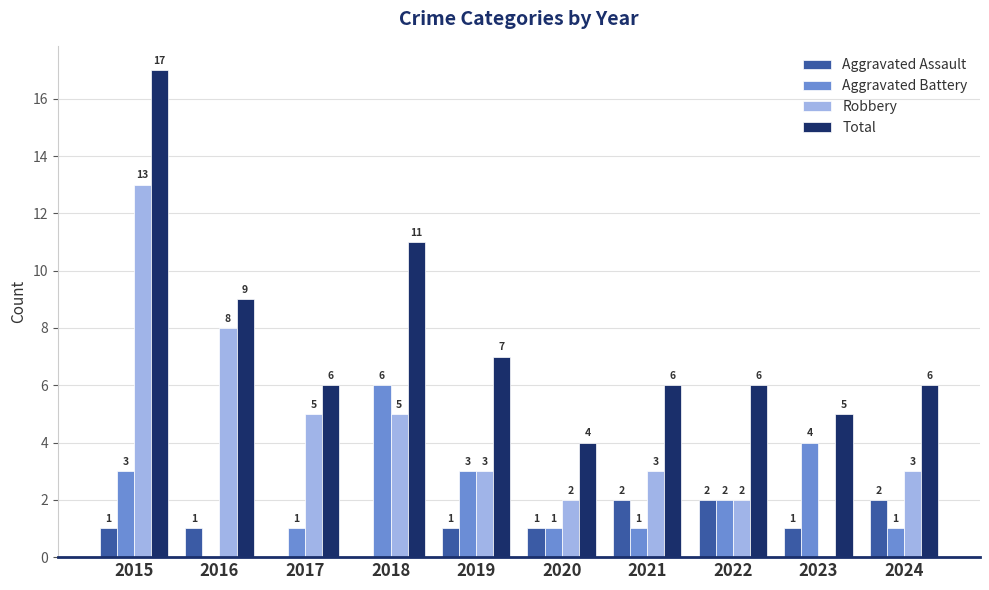

What is the maximum value shown in the chart?

17